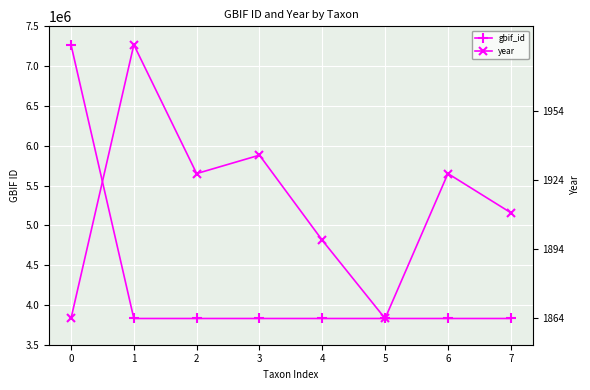

How many intersections are there between gbif_id and year?

3